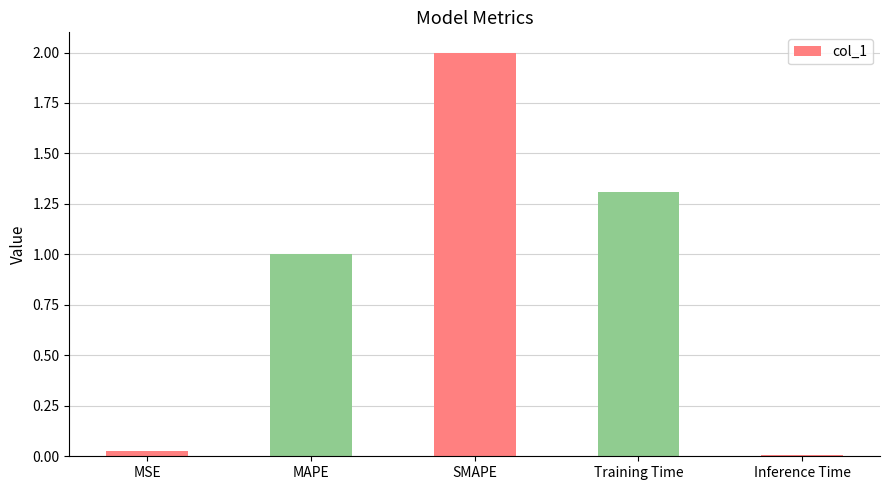

How many series are shown in this chart?

1